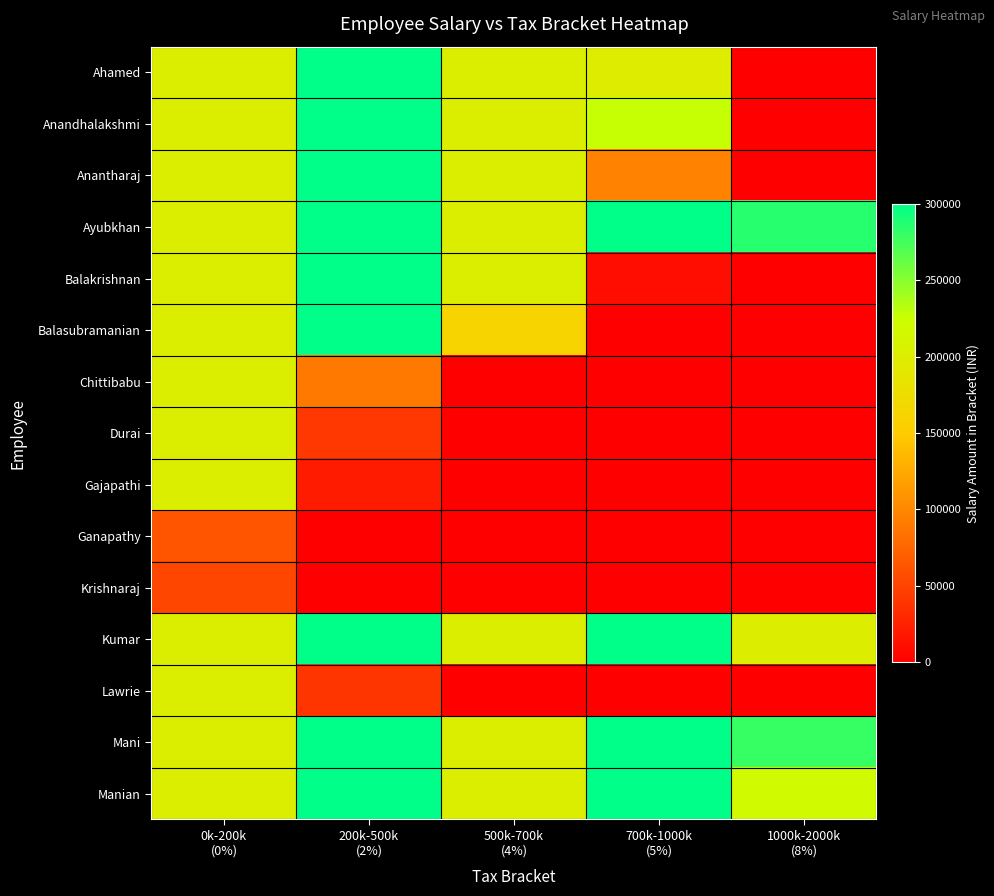

Which series has the largest total across all categories?

Ayubkhan